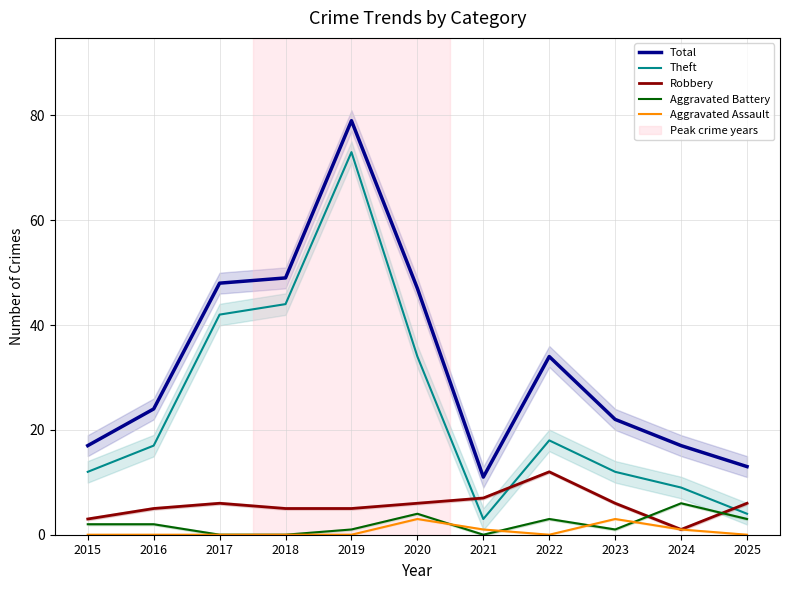

How many times do Robbery and Theft cross each other?

3